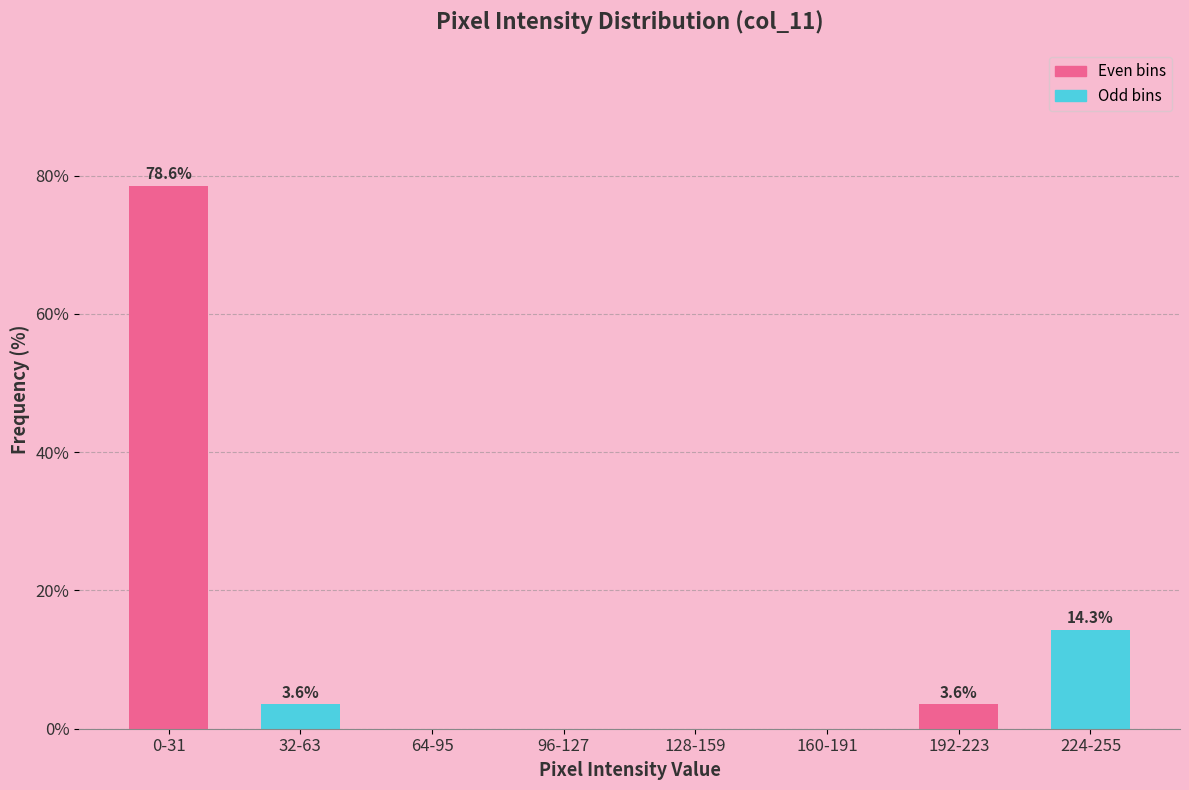

Reading left to right, what are all the values shown in this chart?

0-31=78.6	32-63=3.6	64-95=0.0	96-127=0.0	128-159=0.0	160-191=0.0	192-223=3.6	224-255=14.3